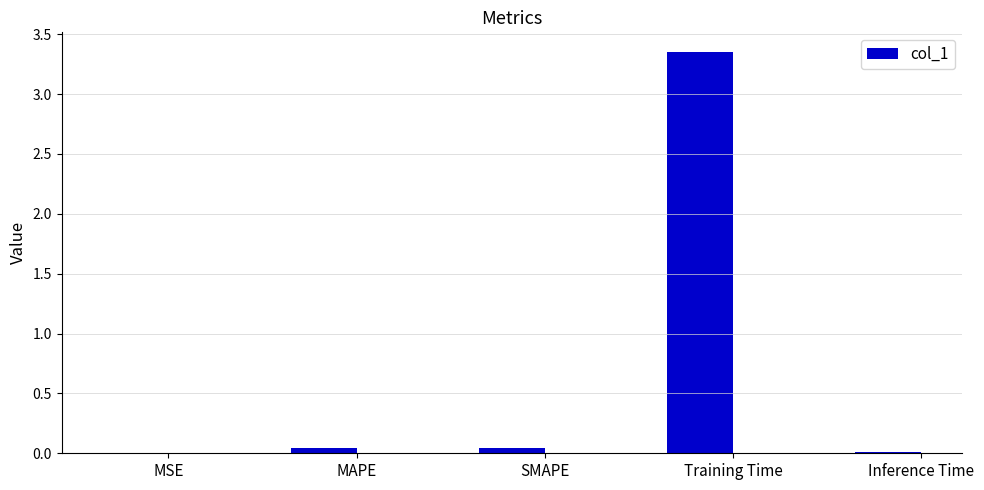

What is the sum of all values?

3.4